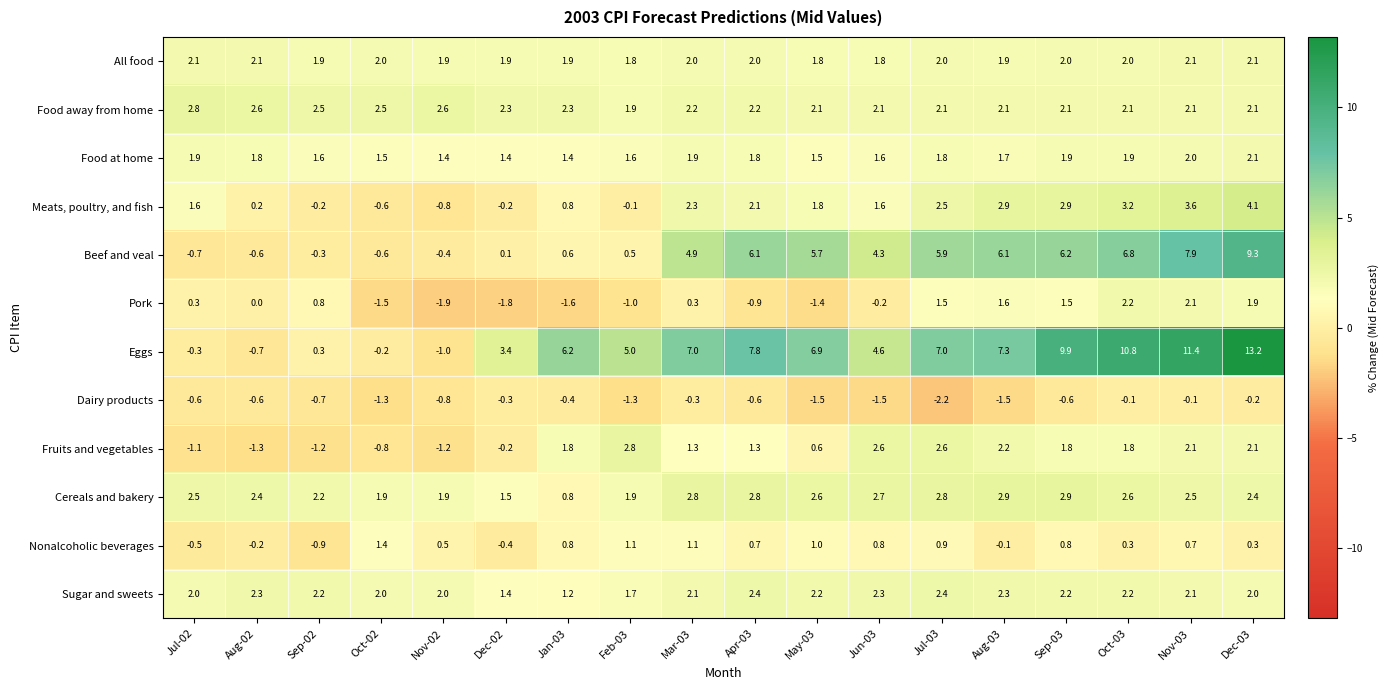

At how many categories does at least one series exceed 0?

18